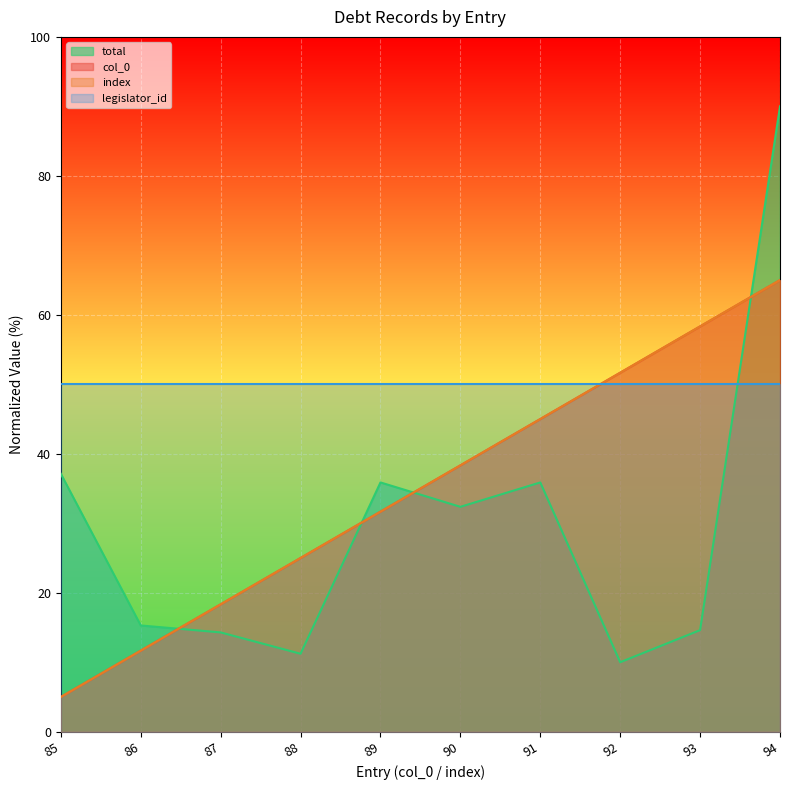

What is the value of the total point at the 3rd from the left?

14.3